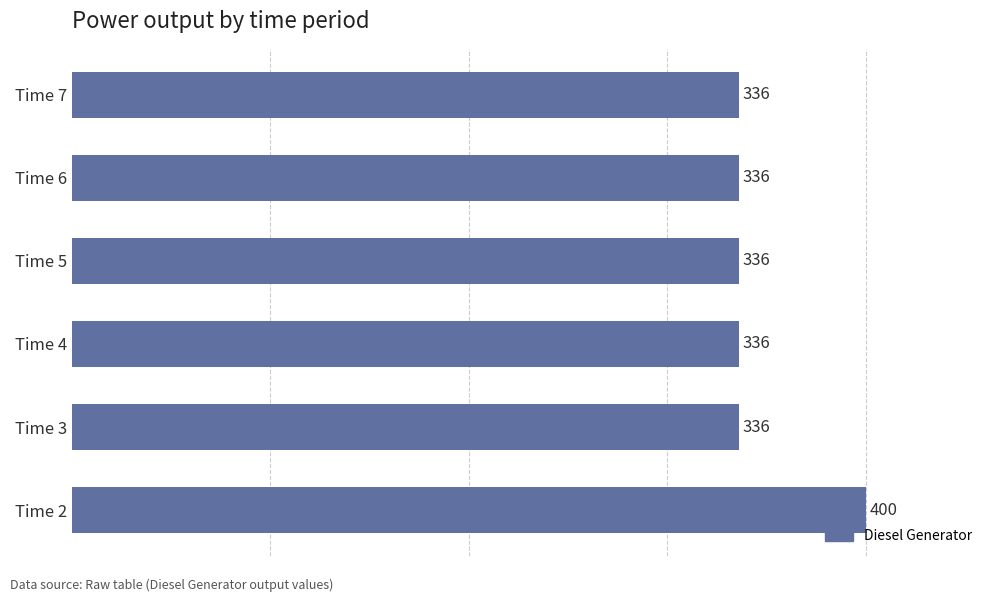

What is the sum of all values?

2080